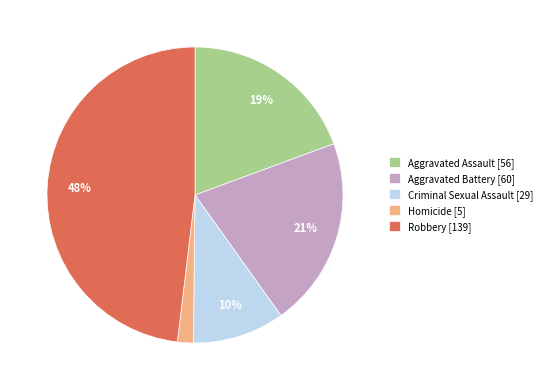

Count the number of slices in the pie.

5